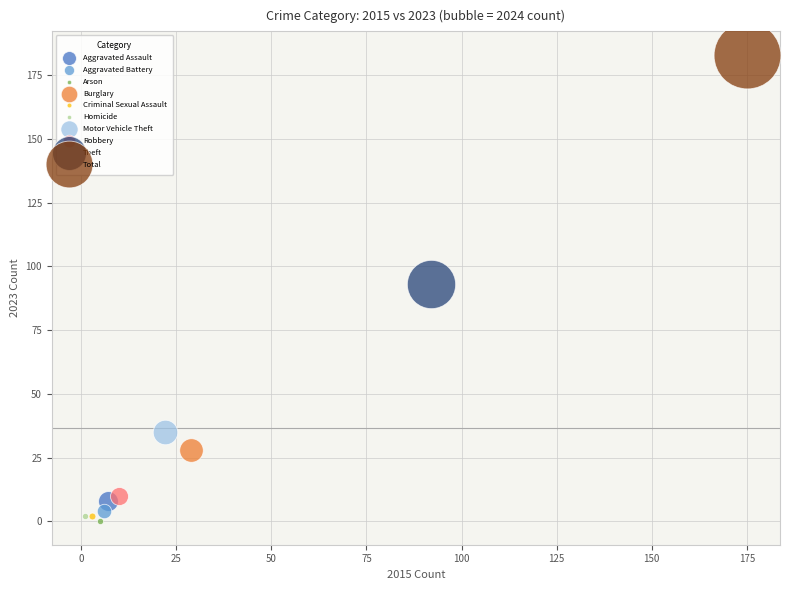

Which series reaches the minimum Y coordinate?

Arson